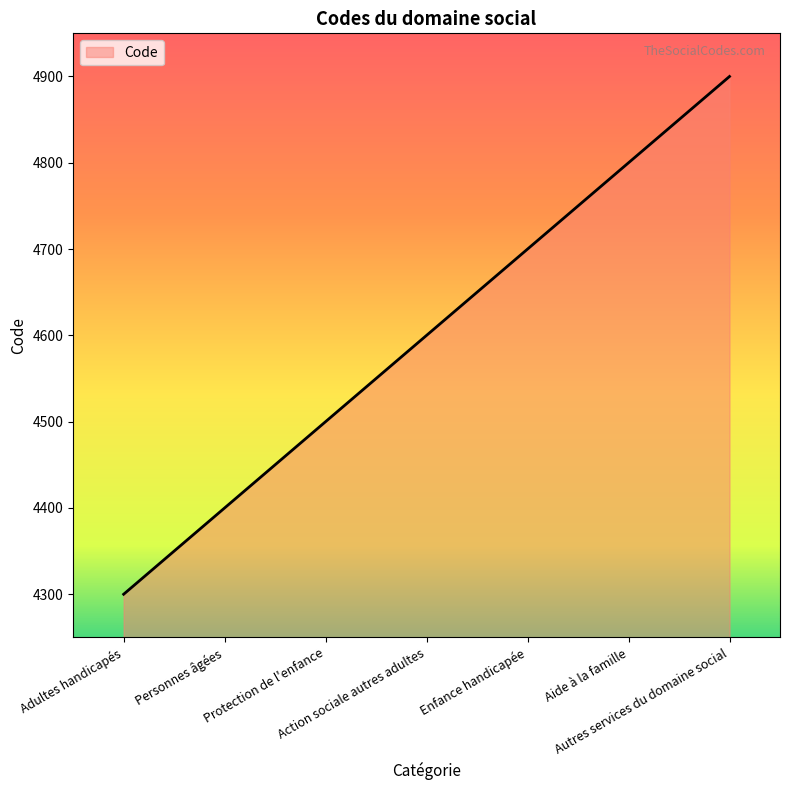

True or false: there are more than 2 points higher than both neighbors.

False